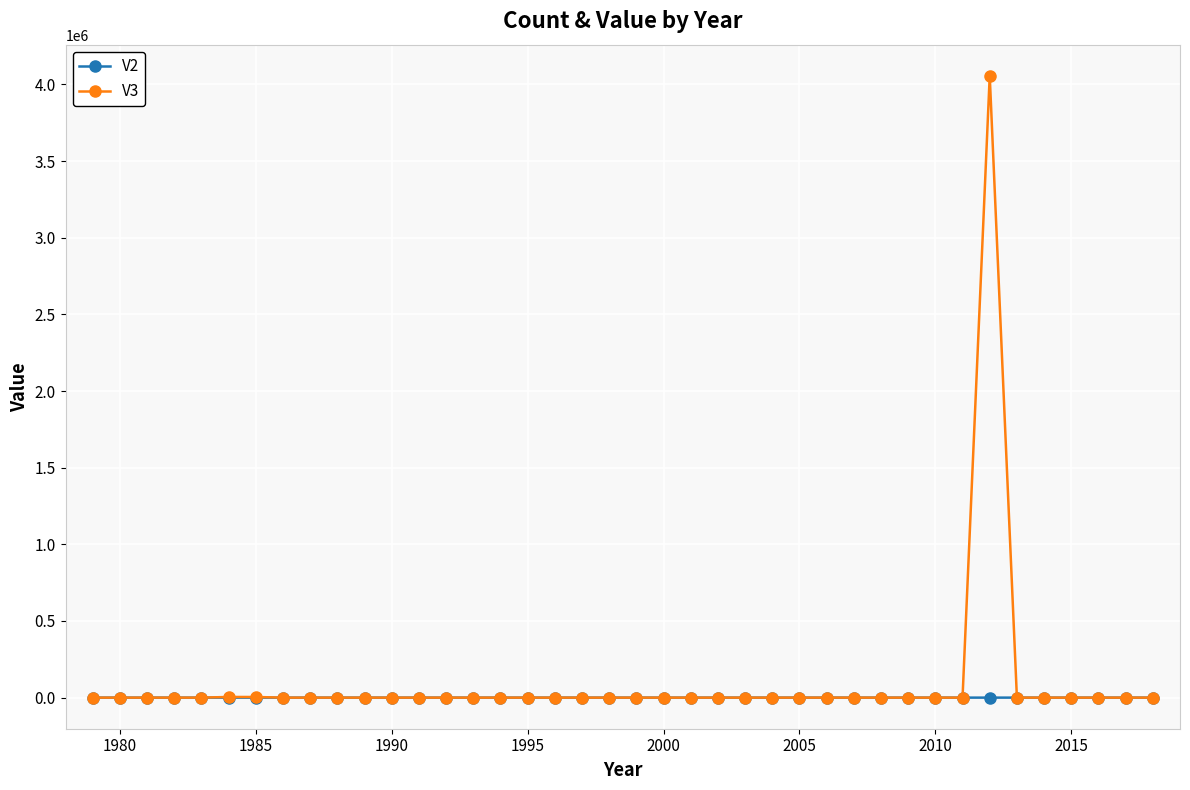

True or false: V3 has more than 1 points higher than both neighbors.

True